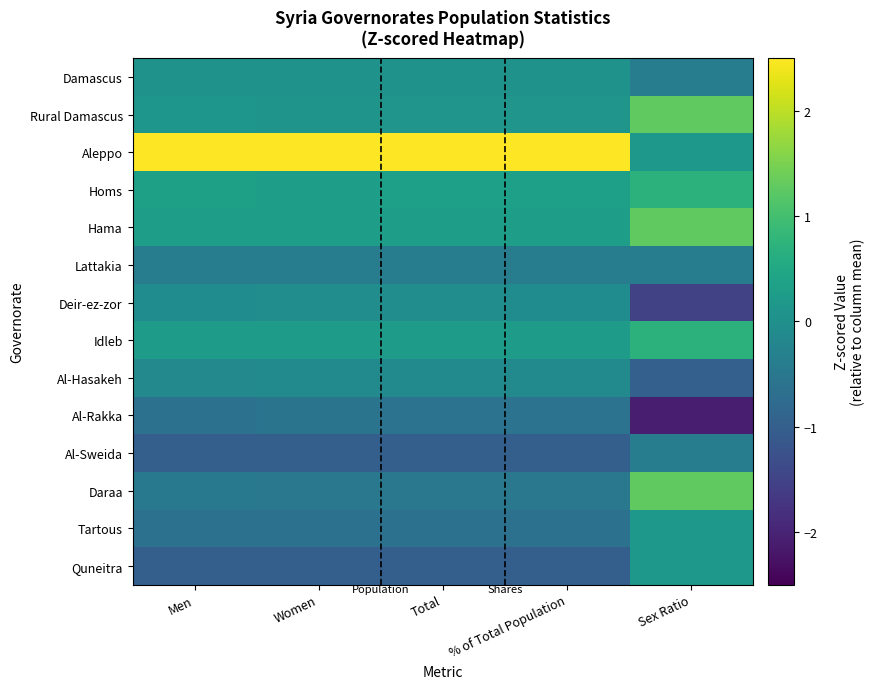

Rank the series by their maximum value, from highest to lowest.

Aleppo, Rural Damascus, Hama, Daraa, Homs, Idleb, Tartous, Quneitra, Damascus, Deir-ez-zor, Al-Hasakeh, Lattakia, Al-Sweida, Al-Rakka